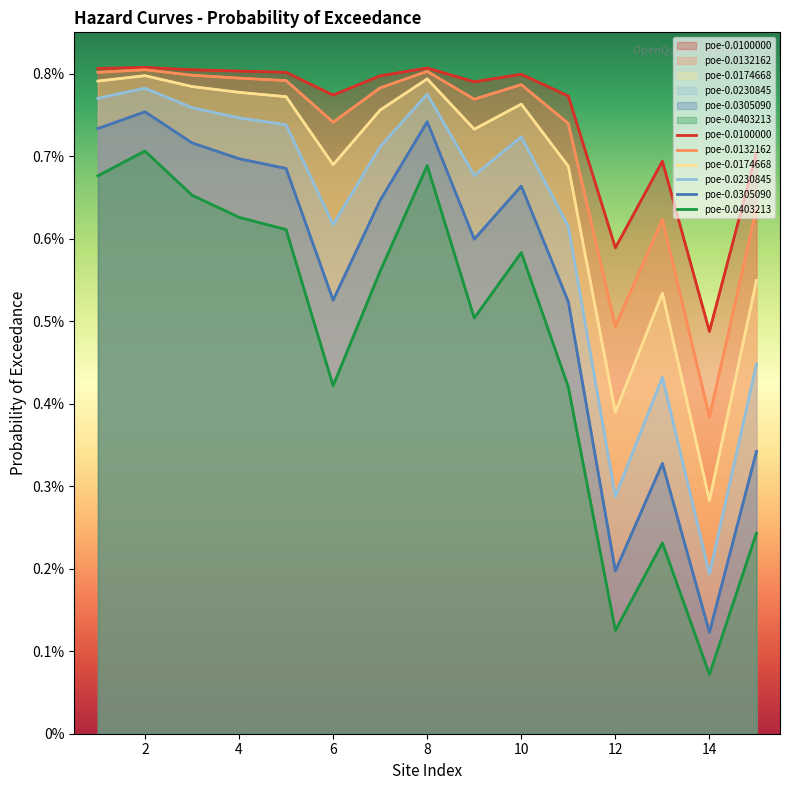

Does the chart have visible grid lines?

No